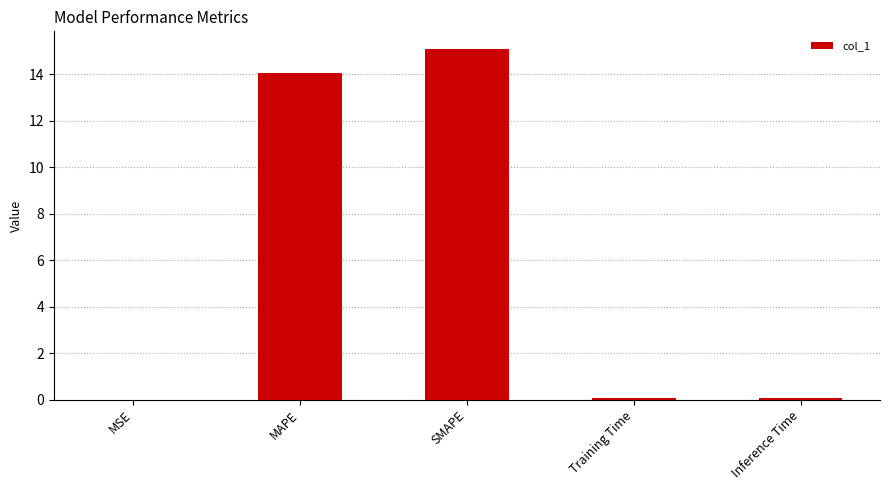

The value at MAPE is 14.0. True or false?

True